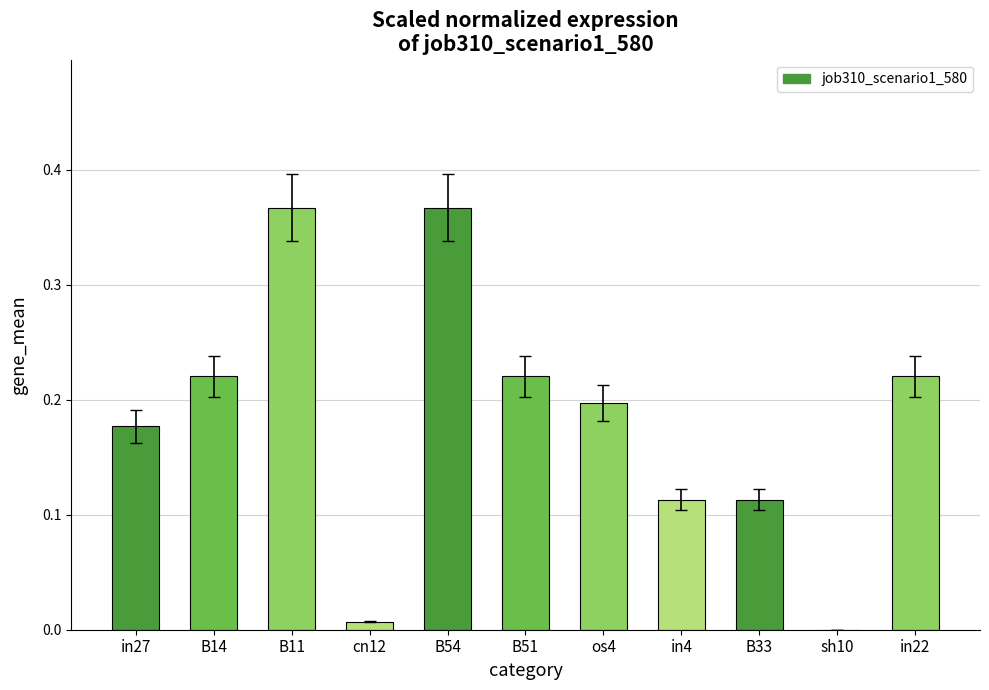

Is it true that the value at B51 is 0.2?

True